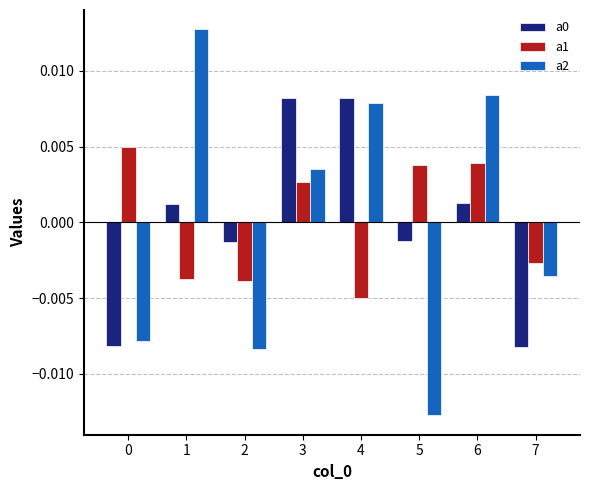

At how many categories does at least one series exceed 0?

6